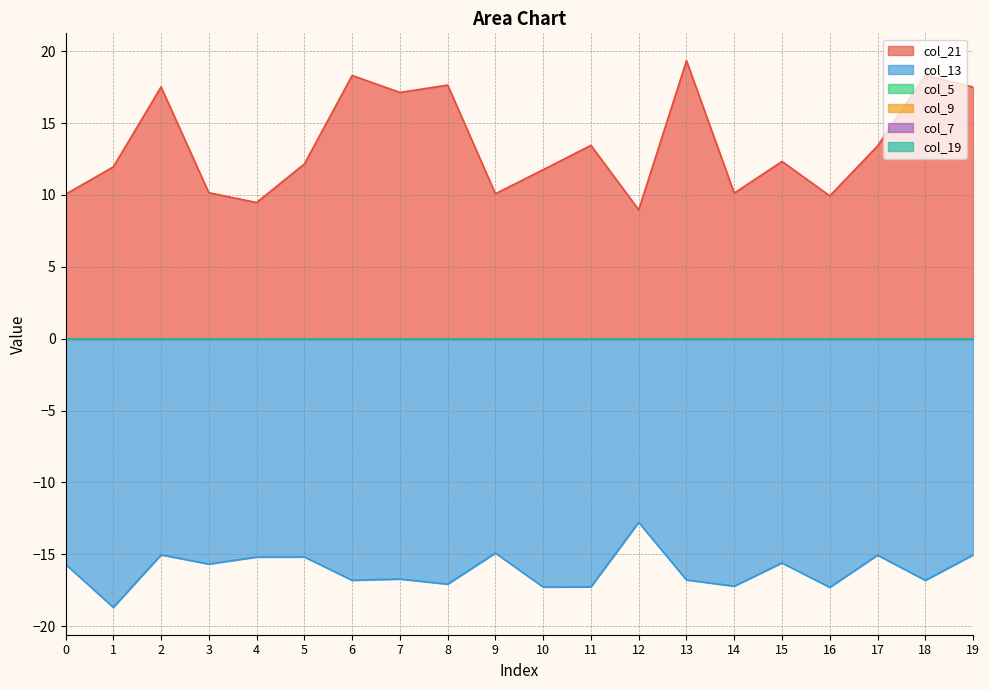

Reading left to right, list all the values displayed in this chart.

col_21: 10.1	12.0	17.5	10.2	9.5	12.2	18.3	17.1	17.6	10.1	11.8	13.5	9.0	19.3	10.1	12.3	9.9	13.4	18.3	17.5
col_13: -15.7	-18.7	-15.0	-15.7	-15.2	-15.2	-16.8	-16.7	-17.1	-14.9	-17.3	-17.3	-12.8	-16.8	-17.2	-15.6	-17.3	-15.1	-16.8	-15.1
col_5: 0.0	0.0	0.0	0.0	0.0	0.0	0.0	0.0	0.0	0.0	0.0	0.0	0.0	0.0	0.0	0.0	0.0	0.0	0.0	0.0
col_9: 0.0	0.0	0.0	0.0	0.0	0.0	0.0	0.0	0.0	0.0	0.0	0.0	0.0	0.0	0.0	0.0	0.0	0.0	0.0	0.0
col_7: 0.0	0.0	0.0	0.0	0.0	0.0	0.0	0.0	0.0	0.0	0.0	0.0	0.0	0.0	0.0	0.0	0.0	0.0	0.0	0.0
col_19: 0.0	0.0	0.0	0.0	0.0	0.0	0.0	0.0	0.0	0.0	0.0	0.0	0.0	0.0	0.0	0.0	0.0	0.0	0.0	0.0